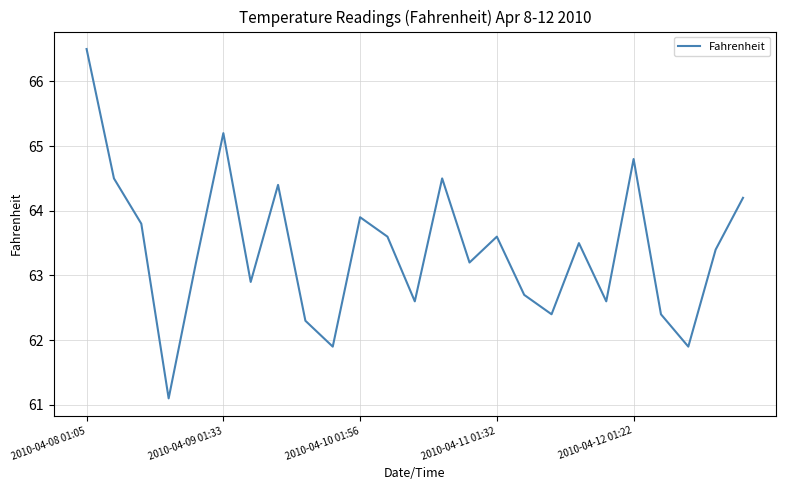

What is the difference between the maximum and minimum values?

5.4